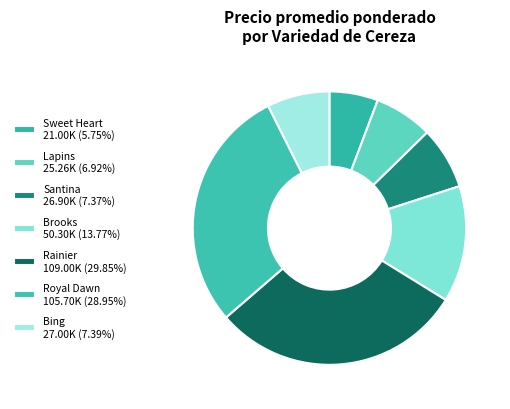

How many segments does this pie chart have?

7